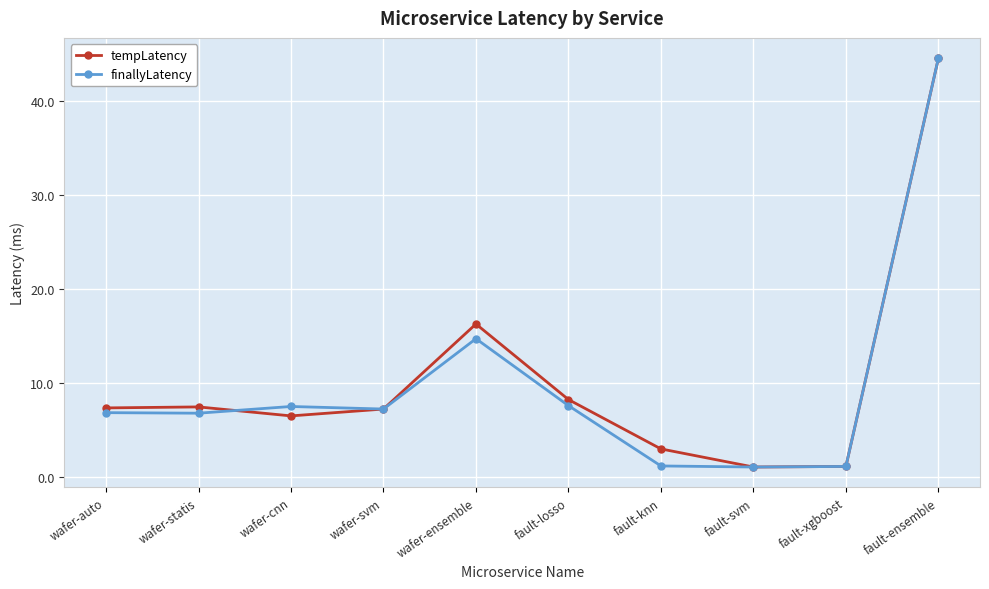

Where is the first local minimum for tempLatency?

wafer-cnn